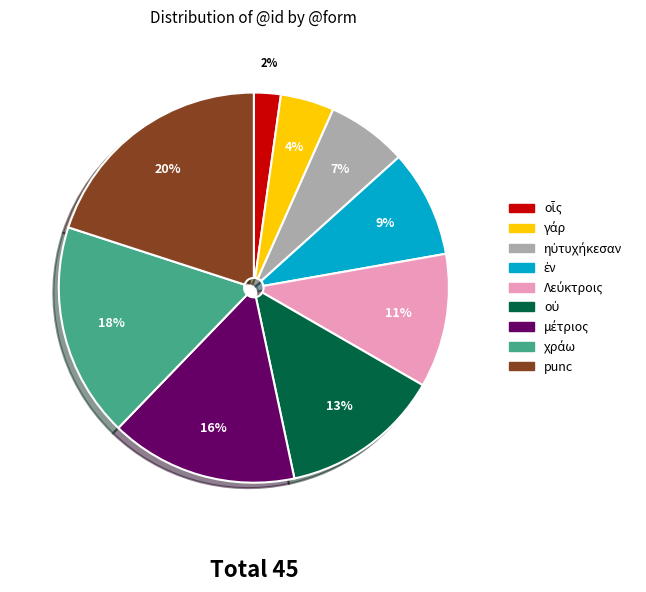

Does any single category account for the majority?

No